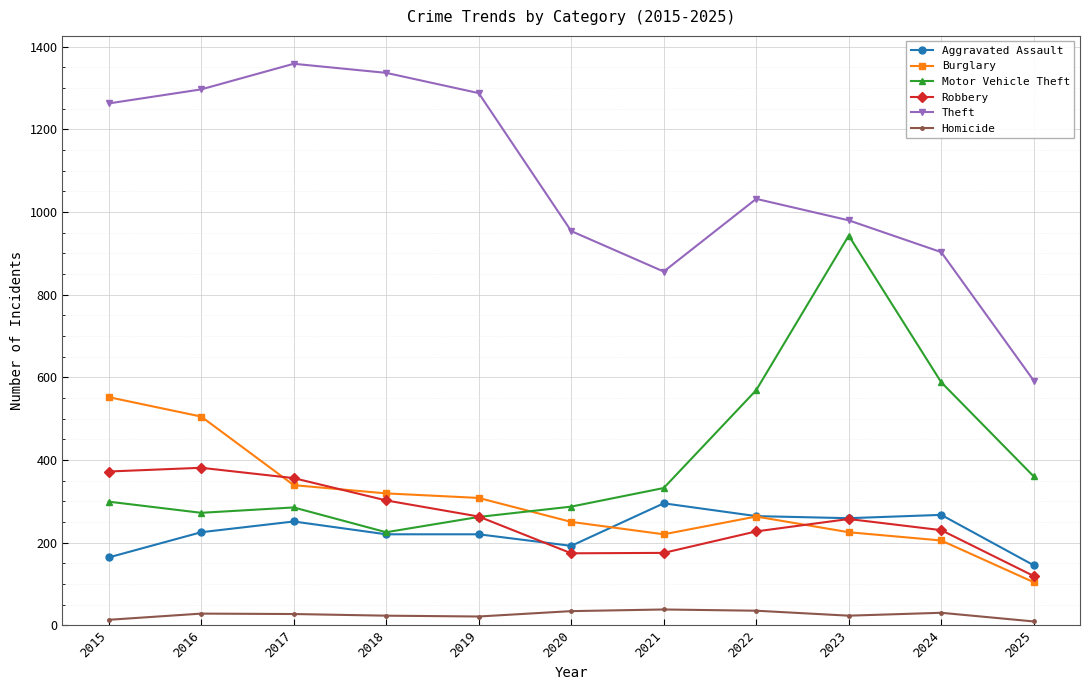

What is the highest value of the Homicide series?

38